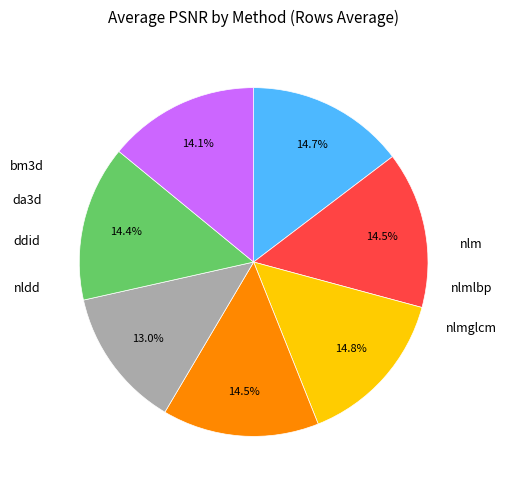

Does any single category account for the majority?

No